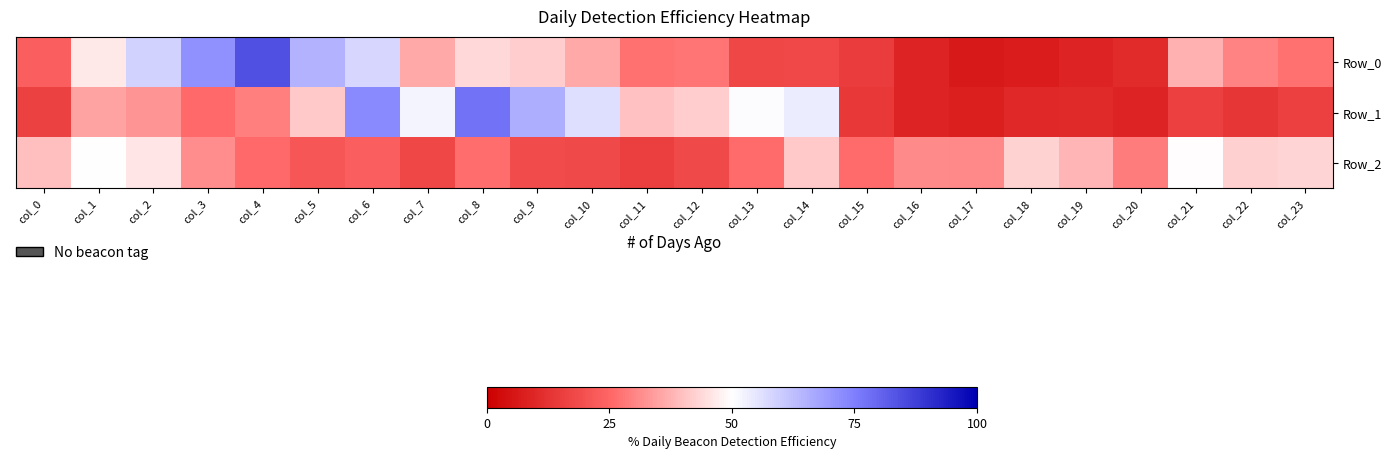

Reading left to right, what are all the values shown in this chart?

Row_0: col_0=0.2	col_1=0.5	col_2=0.6	col_3=0.7	col_4=0.8	col_5=0.7	col_6=0.6	col_7=0.4	col_8=0.4	col_9=0.4	col_10=0.4	col_11=0.3	col_12=0.3	col_13=0.2	col_14=0.2	col_15=0.2	col_16=0.1	col_17=0.1	col_18=0.1	col_19=0.1	col_20=0.1	col_21=0.4	col_22=0.3	col_23=0.3
Row_1: col_0=0.2	col_1=0.3	col_2=0.3	col_3=0.3	col_4=0.3	col_5=0.4	col_6=0.7	col_7=0.5	col_8=0.8	col_9=0.7	col_10=0.6	col_11=0.4	col_12=0.4	col_13=0.5	col_14=0.5	col_15=0.1	col_16=0.1	col_17=0.1	col_18=0.1	col_19=0.1	col_20=0.1	col_21=0.2	col_22=0.1	col_23=0.2
Row_2: col_0=0.4	col_1=0.5	col_2=0.5	col_3=0.3	col_4=0.3	col_5=0.2	col_6=0.2	col_7=0.2	col_8=0.3	col_9=0.2	col_10=0.2	col_11=0.2	col_12=0.2	col_13=0.3	col_14=0.4	col_15=0.3	col_16=0.3	col_17=0.3	col_18=0.4	col_19=0.4	col_20=0.3	col_21=0.5	col_22=0.4	col_23=0.4